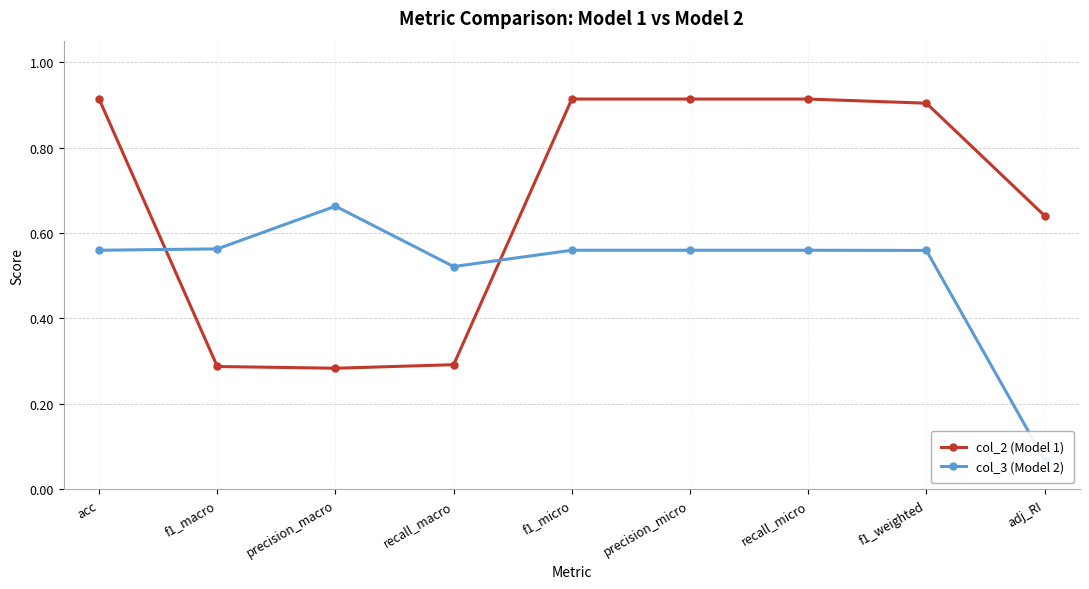

Reading left to right, extract all data points from this chart.

col_2 (Model 1): 0.9	0.3	0.3	0.3	0.9	0.9	0.9	0.9	0.6
col_3 (Model 2): 0.6	0.6	0.7	0.5	0.6	0.6	0.6	0.6	0.1